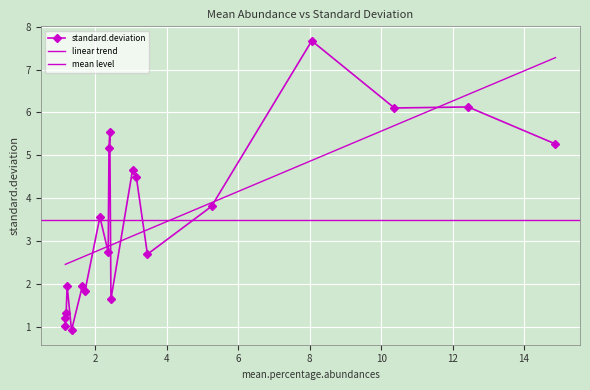

What is the minimum value for standard.deviation?

0.9